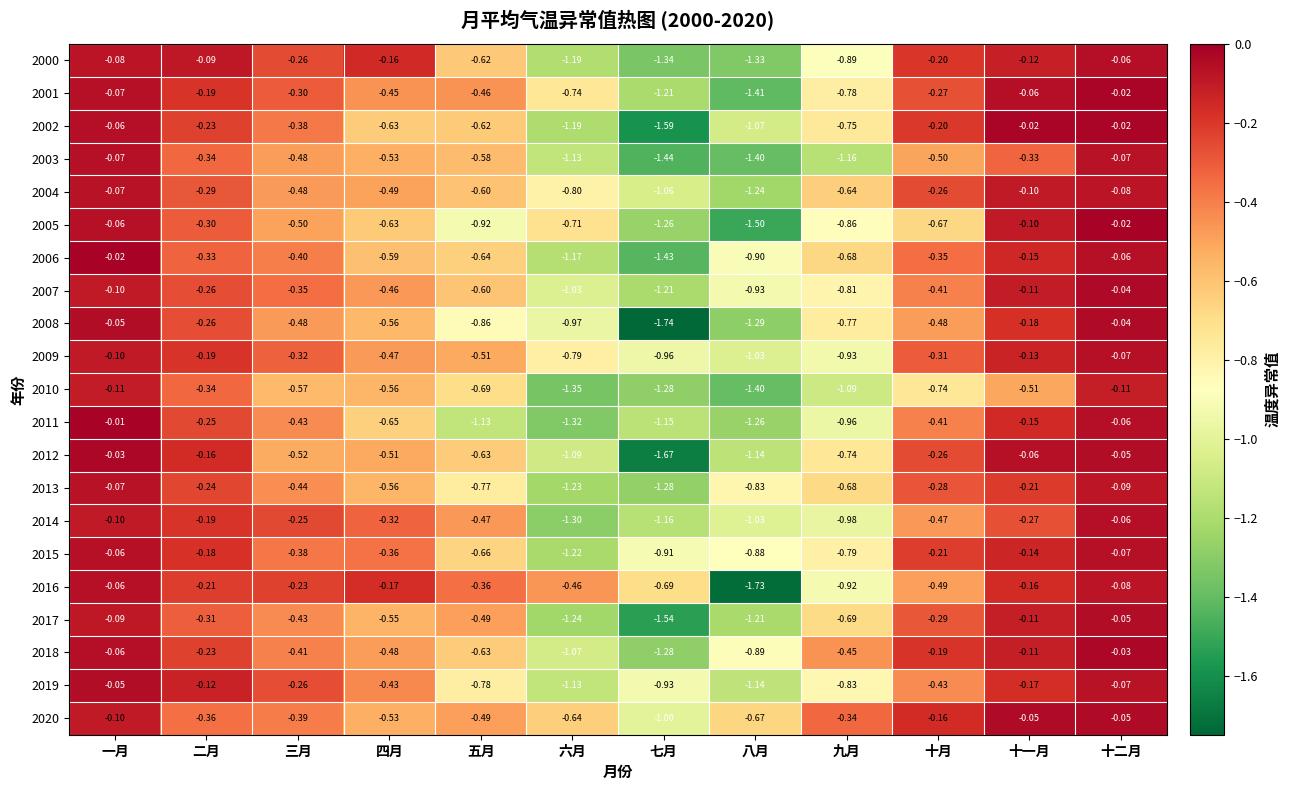

Which category has the lowest value across all series?

七月